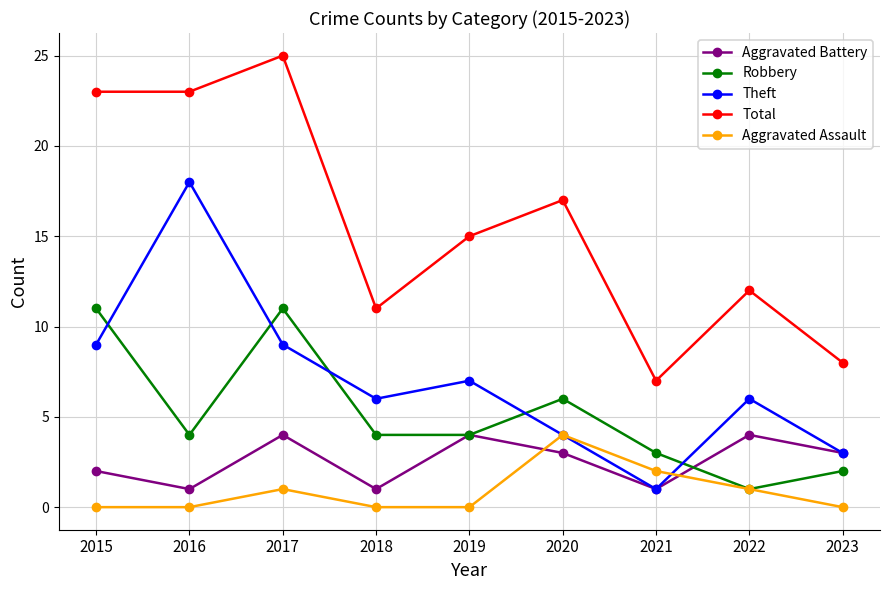

How many data points does each series have?

9